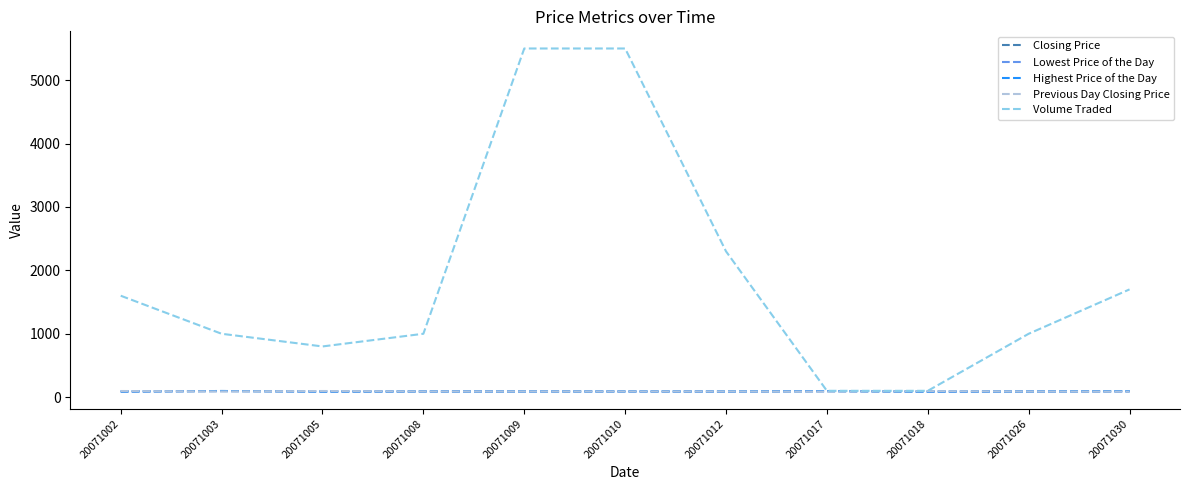

The value of Closing Price at 20071018 is 88.5. True or false?

True